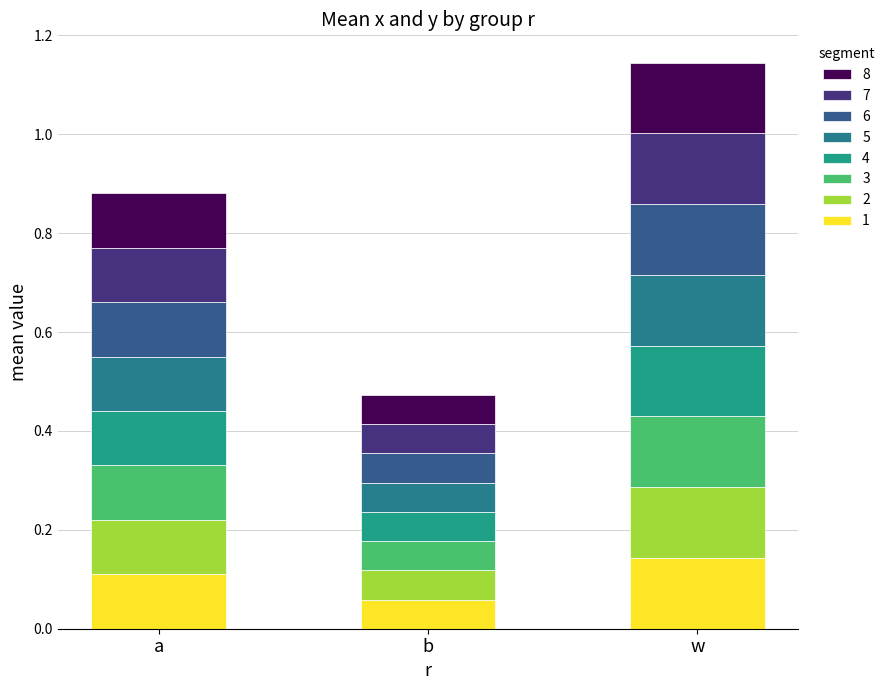

What is the label of the 3rd bar from the right?

a